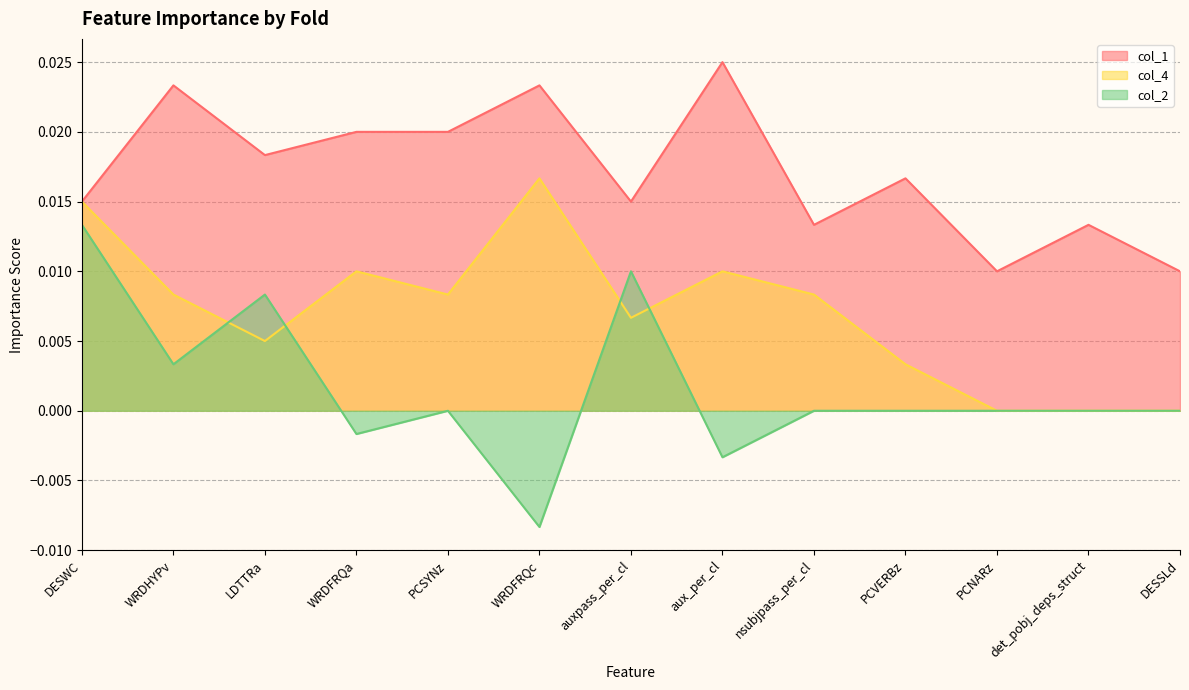

How many lines are shown in the chart?

3